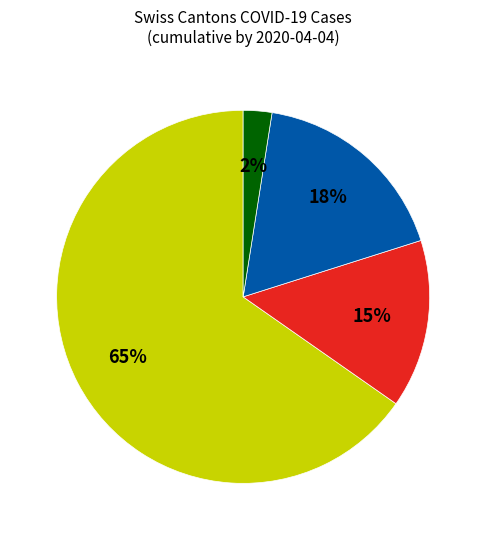

Is there any slice that represents more than half of the pie?

Yes